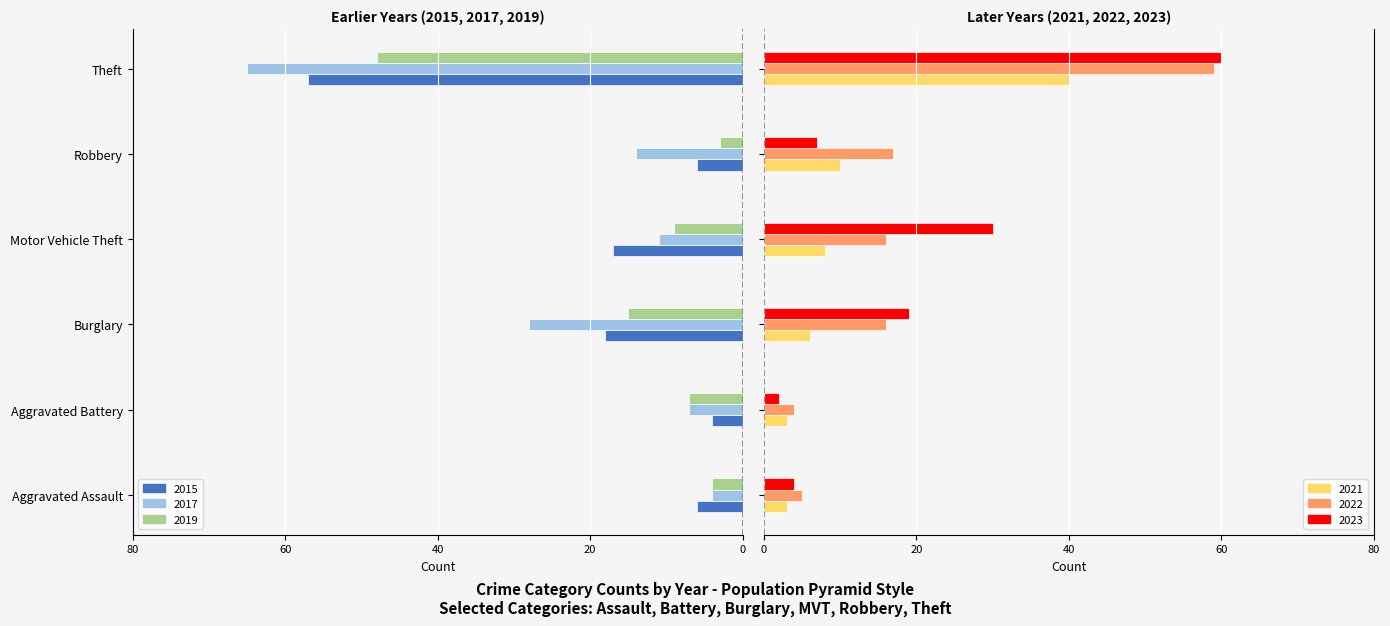

How many bars are there in each group?

6